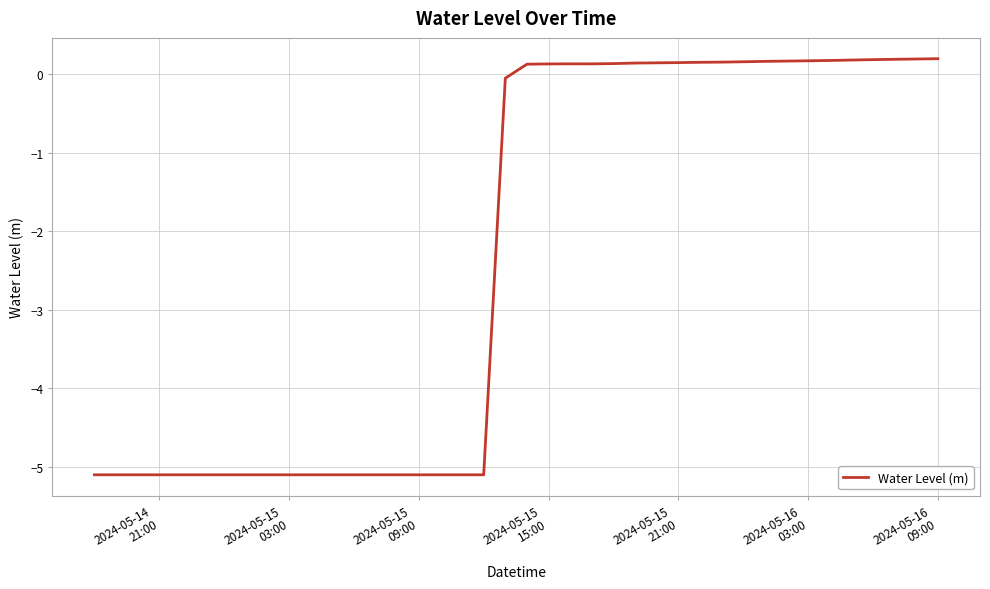

What is the minimum value shown in the chart?

-5.1